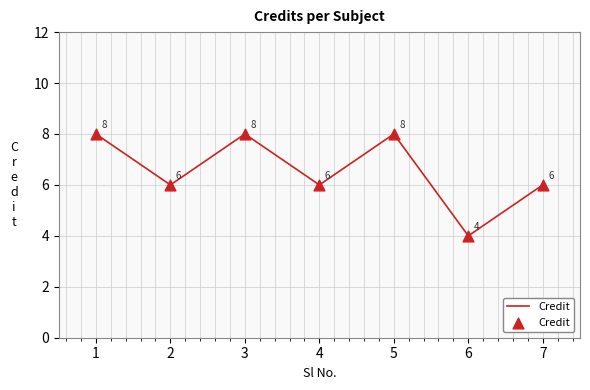

What is the change in value from 1 to 7?

-2